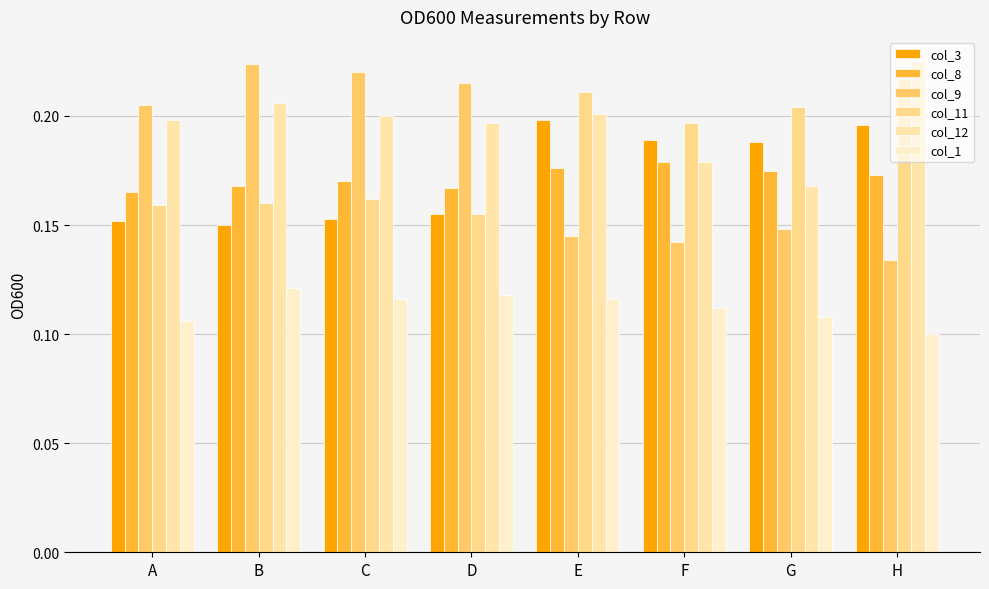

What is the sum of all col_1 values?

0.9